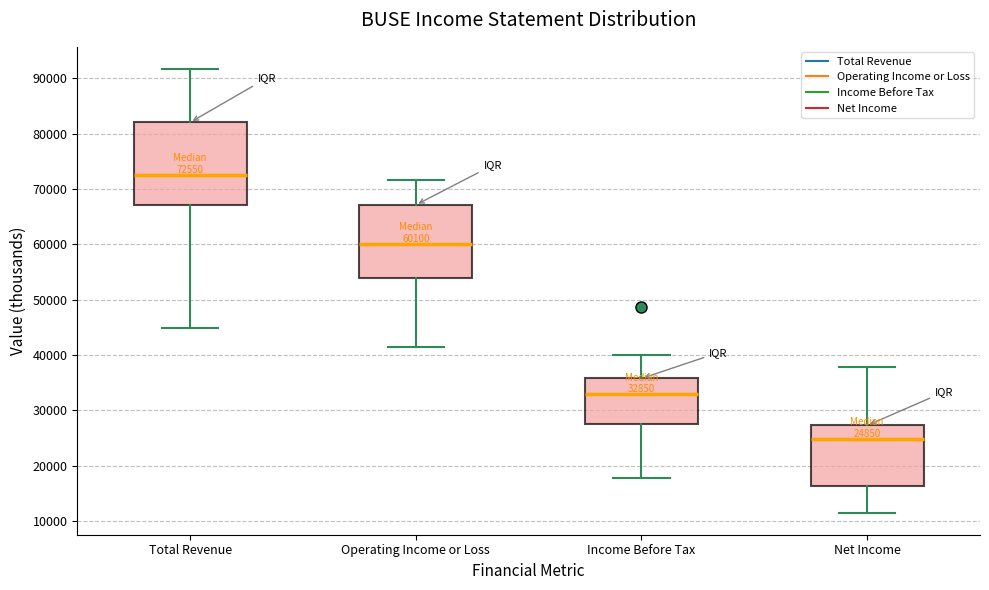

Which box's median line is the lowest?

Net Income